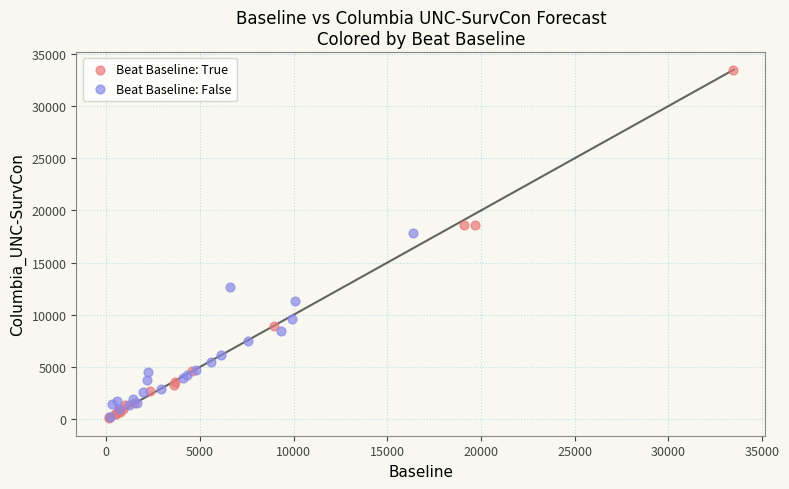

What are all the series names shown in the legend?

Beat Baseline: True, Beat Baseline: False